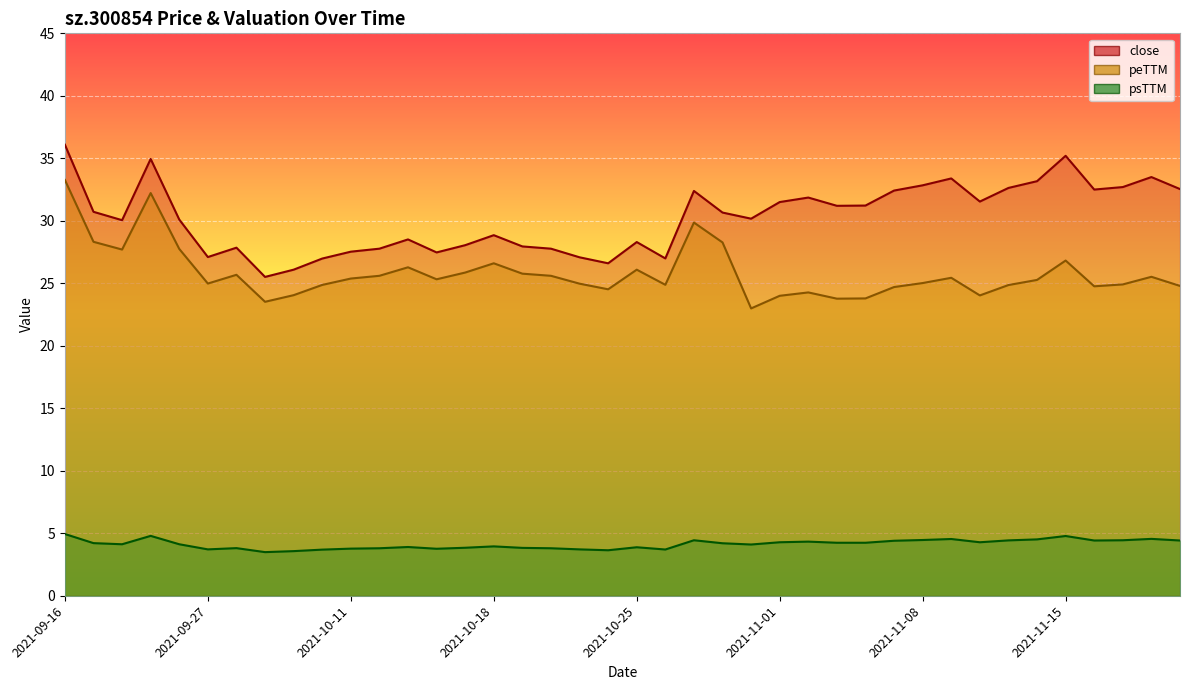

Where does the peTTM series first go above 25?

2021-09-16